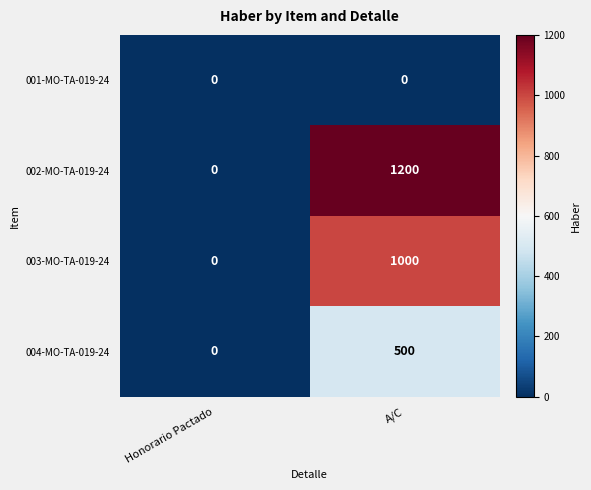

What is the difference between the highest and lowest values at A/C?

1200